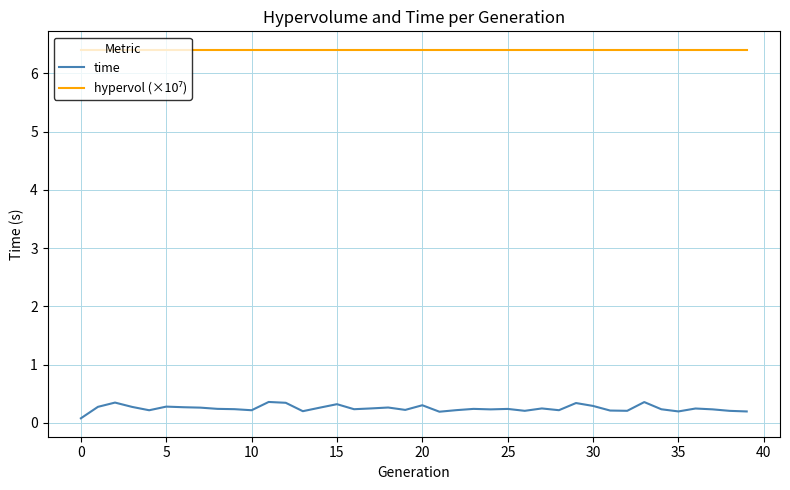

What is the difference between the maximum and minimum values in the time series?

0.3